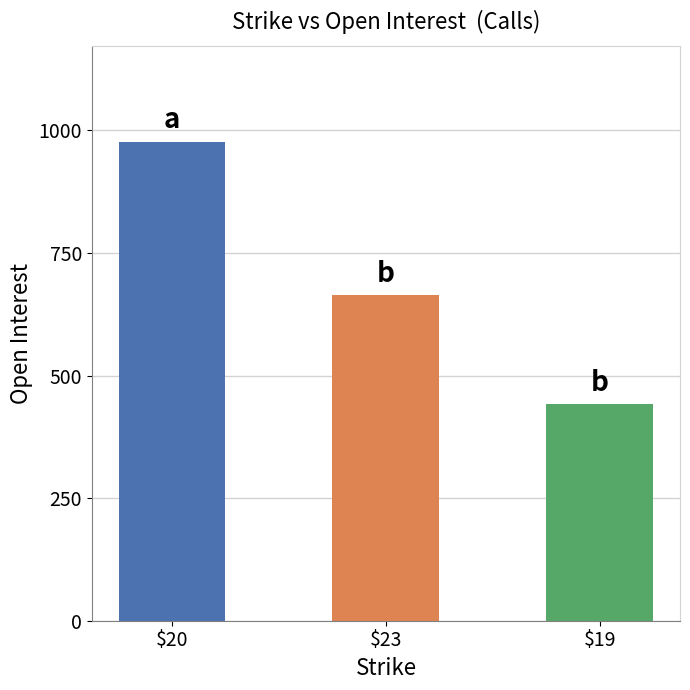

What is the average value?

694